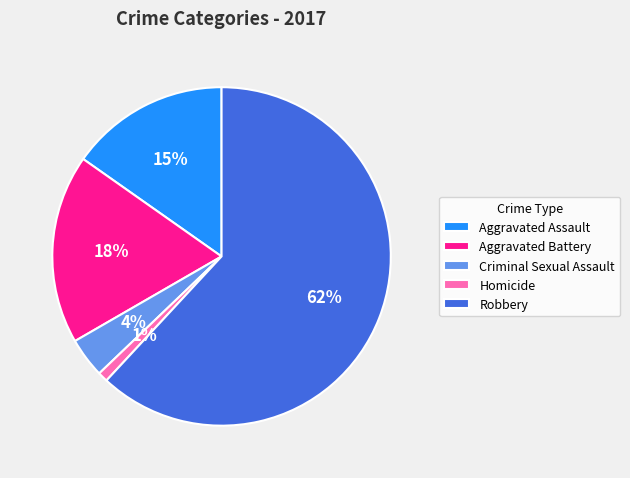

Is there a majority slice in this chart?

Yes